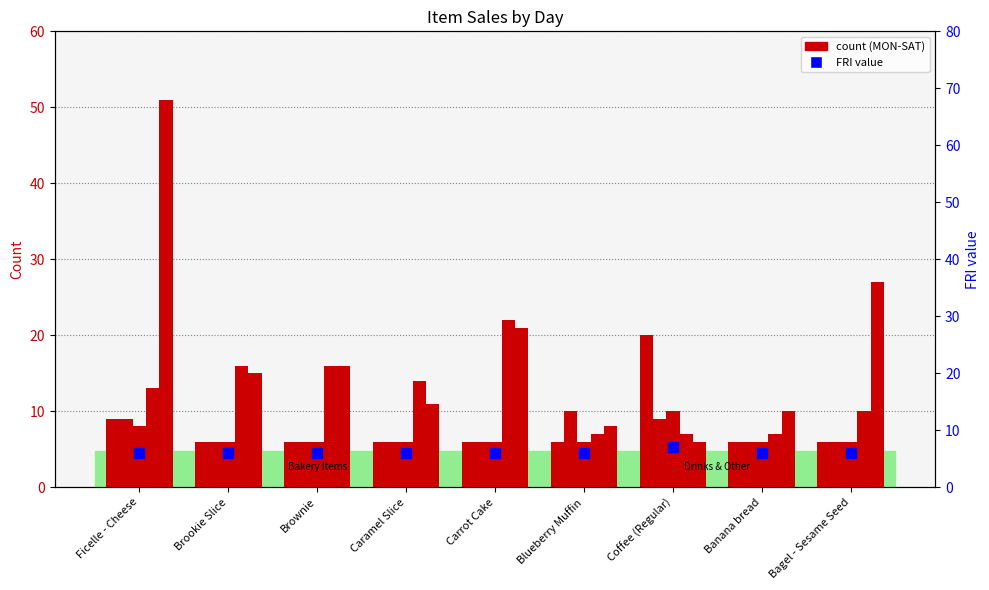

Read the THURS value at Blueberry Muffin, to the nearest 5.

5